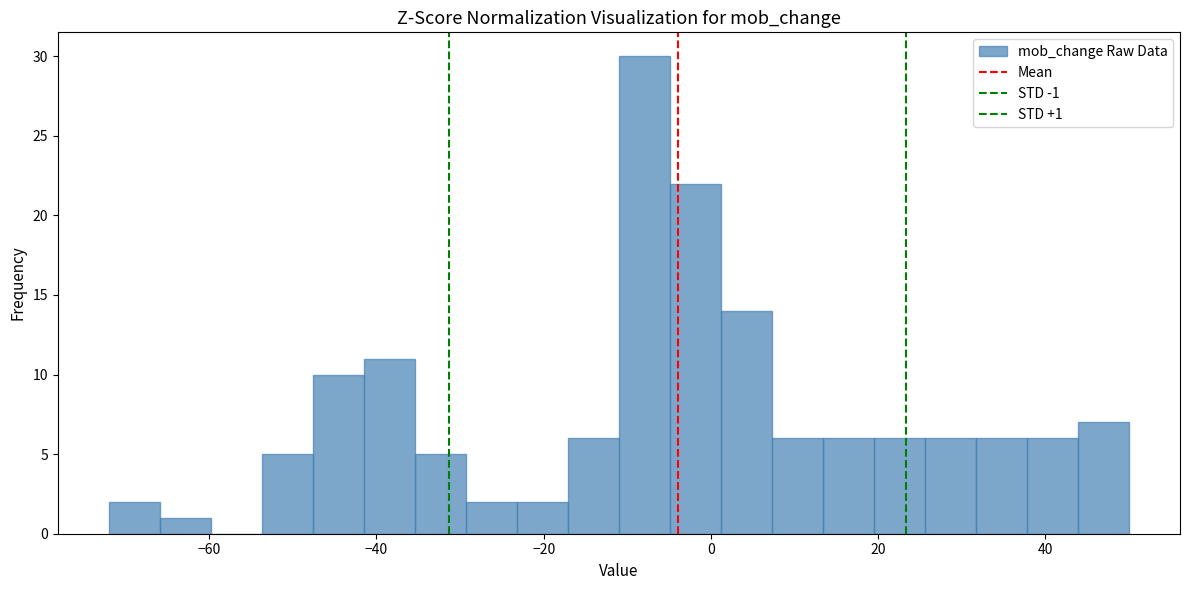

Read against the x-axis, roughly where is the centre of the tallest bar?

-8